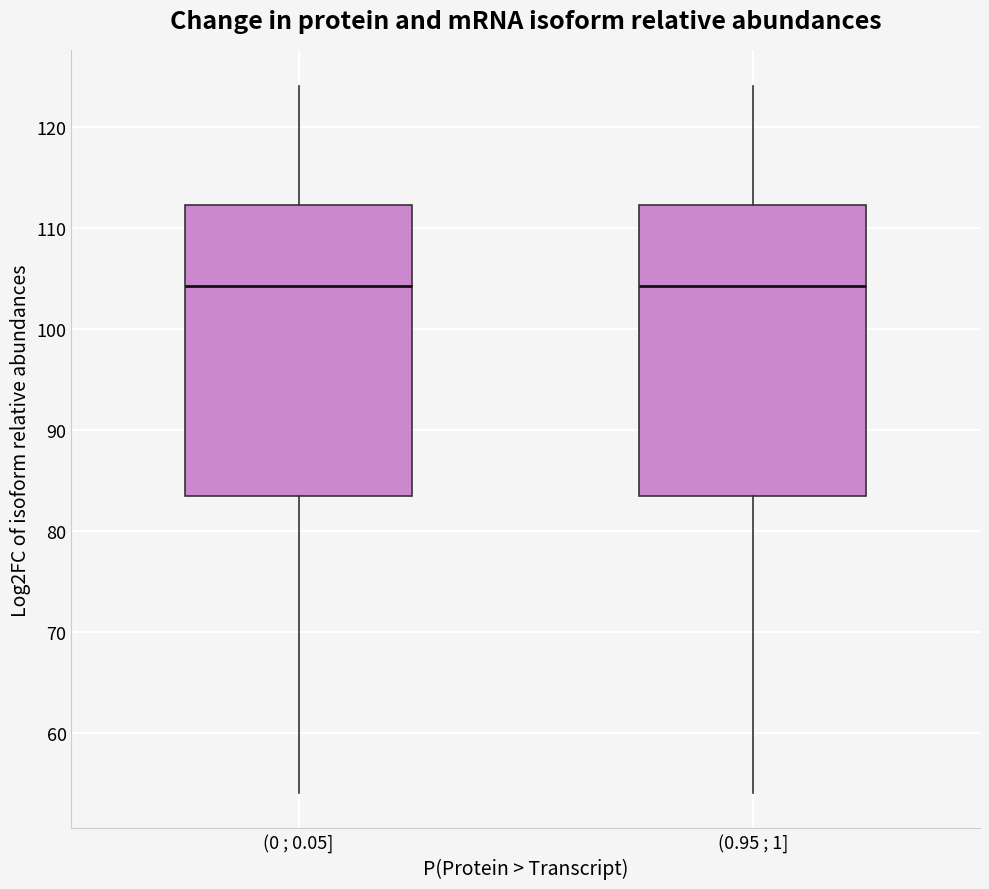

Reading left to right, transcribe this box plot: for each box, give where its median line is, the range the box spans, and where its two whiskers end, as read against the y-axis. The values are not printed on the chart, so give them approximately, as read against the axis.

(0 ; 0.05]: median 104, box 83 to 112, whiskers 54 to 124
(0.95 ; 1]: median 104, box 83 to 112, whiskers 54 to 124